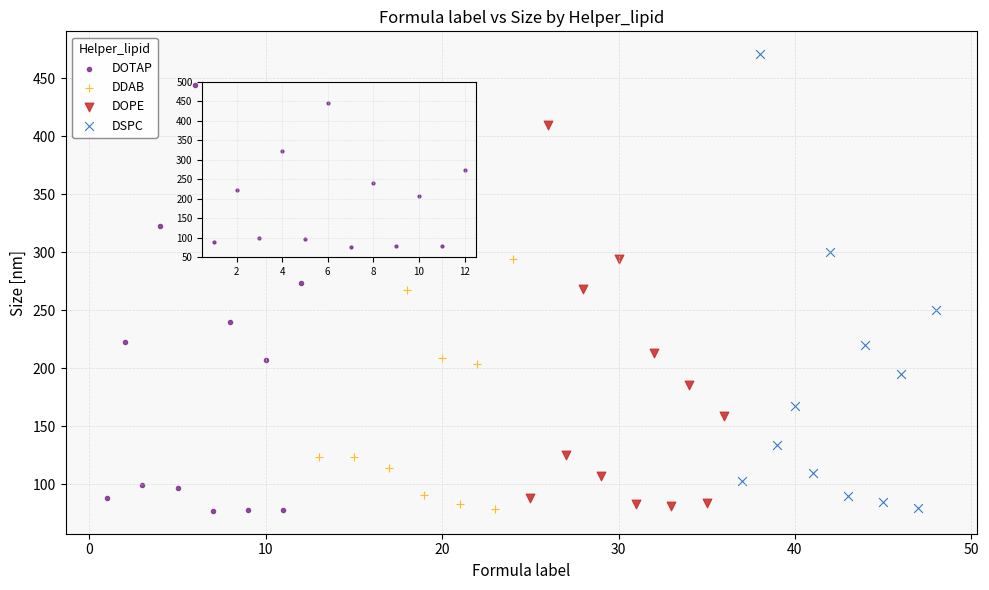

Which series contains the highest Y value?

DSPC